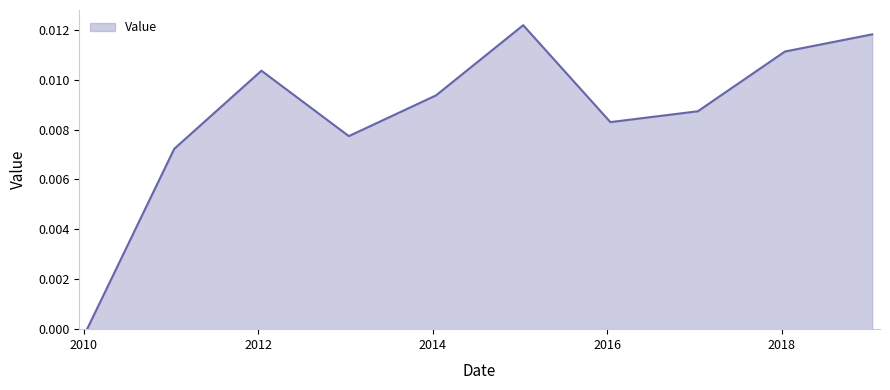

List the labels in order of value, smallest first.

2010-01-15, 2011-01-15, 2013-01-15, 2016-01-15, 2017-01-15, 2014-01-15, 2012-01-15, 2018-01-15, 2019-01-15, 2015-01-15